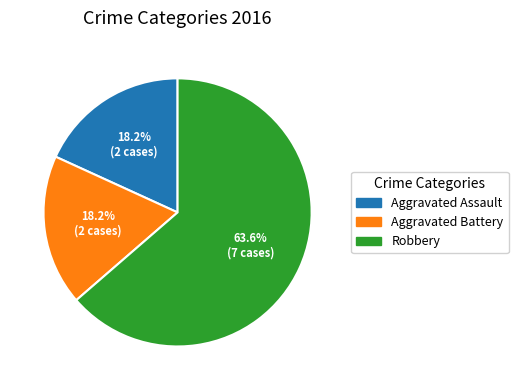

Is it true that Robbery is 64% of the pie?

True